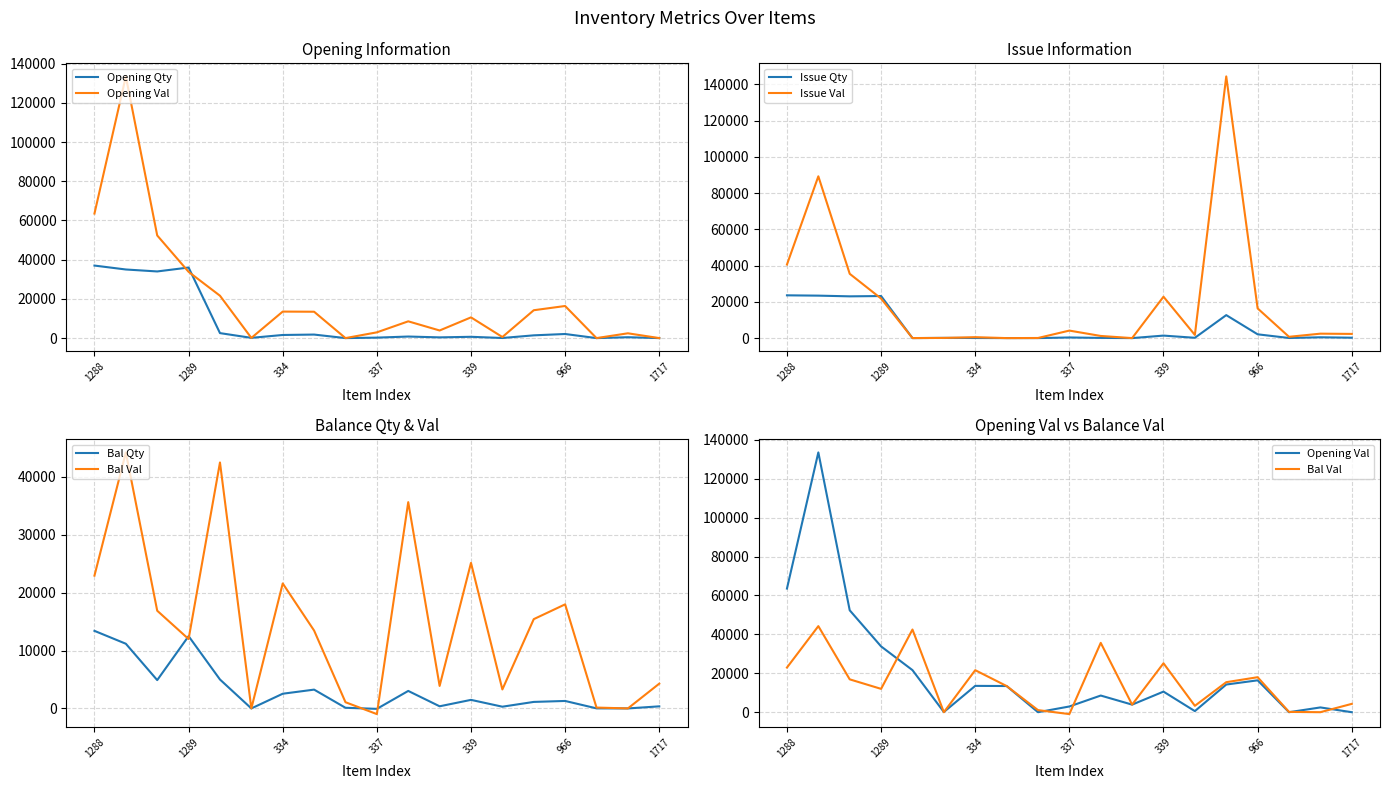

Reading left to right, extract all data points from this chart.

Opening Qty: 37000.0	35000.0	34000.0	36000.0	2543.0	128.0	1591.0	1800.0	0.0	241.0	796.0	370.0	661.0	50.0	1406.0	2090.0	0.0	444.0	0.0
Opening Val: 63529.0	133490.0	52360.0	33804.0	21615.5	89.0	13523.5	13449.6	0.0	2934.9	8556.2	3885.0	10576.0	550.0	14213.2	16375.1	0.0	2448.2	0.0
Issue Qty: 23600.0	23430.0	23040.0	23210.0	2.0	128.0	60.0	0.0	6.0	340.0	110.0	0.0	1382.0	170.0	12680.0	2090.0	62.0	444.0	220.0
Issue Val: 40592.0	89268.3	35481.6	21817.4	17.0	89.6	510.0	0.0	57.0	4141.2	1182.5	0.0	22833.0	1750.0	144390.2	16385.6	713.0	2446.4	2310.0
Bal Qty: 13400.0	11174.0	4892.0	12486.0	4998.0	0.0	2540.0	3250.0	113.0	-75.0	3024.0	370.0	1479.0	300.0	1126.0	1292.0	13.0	0.0	360.0
Bal Val: 22937.0	44221.7	16878.4	11986.6	42483.0	-0.6	21590.0	13449.6	1073.5	-978.3	35629.7	3885.0	25143.0	3280.0	15423.1	17977.5	149.5	1.8	4280.0